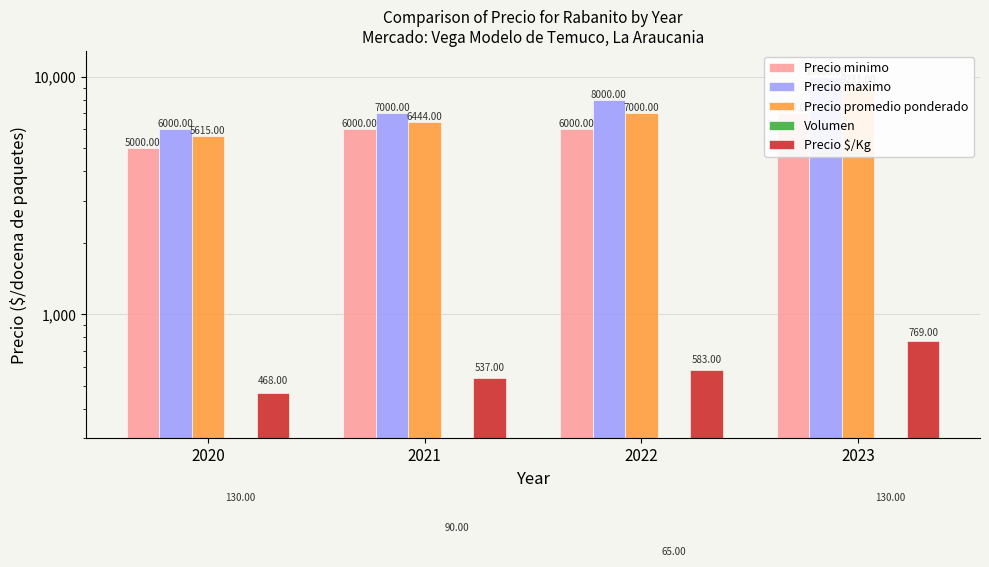

Count the Precio minimo values in the range 6000 to 7000.

3